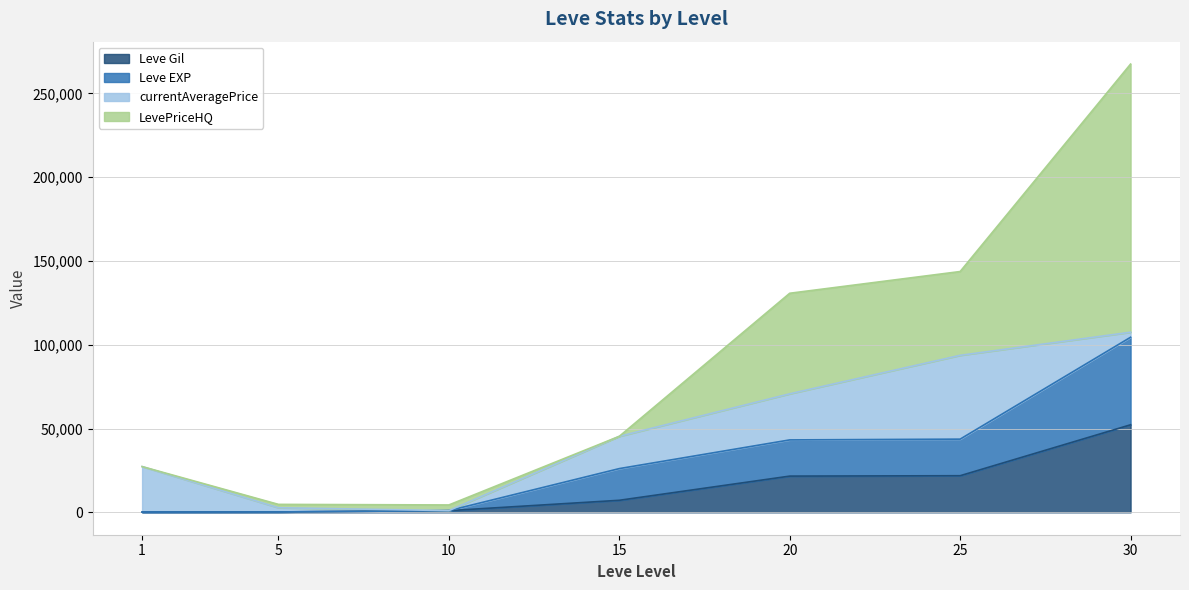

At how many categories does at least one series exceed 98152?

1